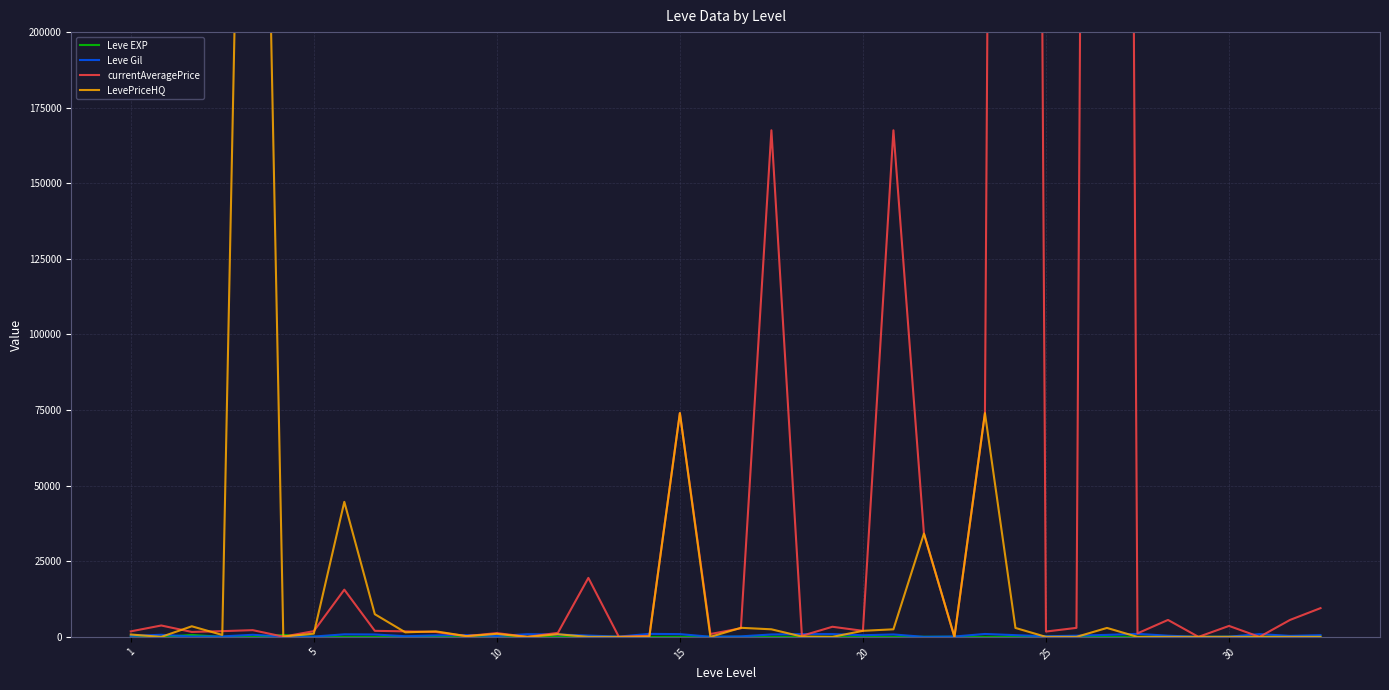

Which series has the largest range (max minus min)?

currentAveragePrice